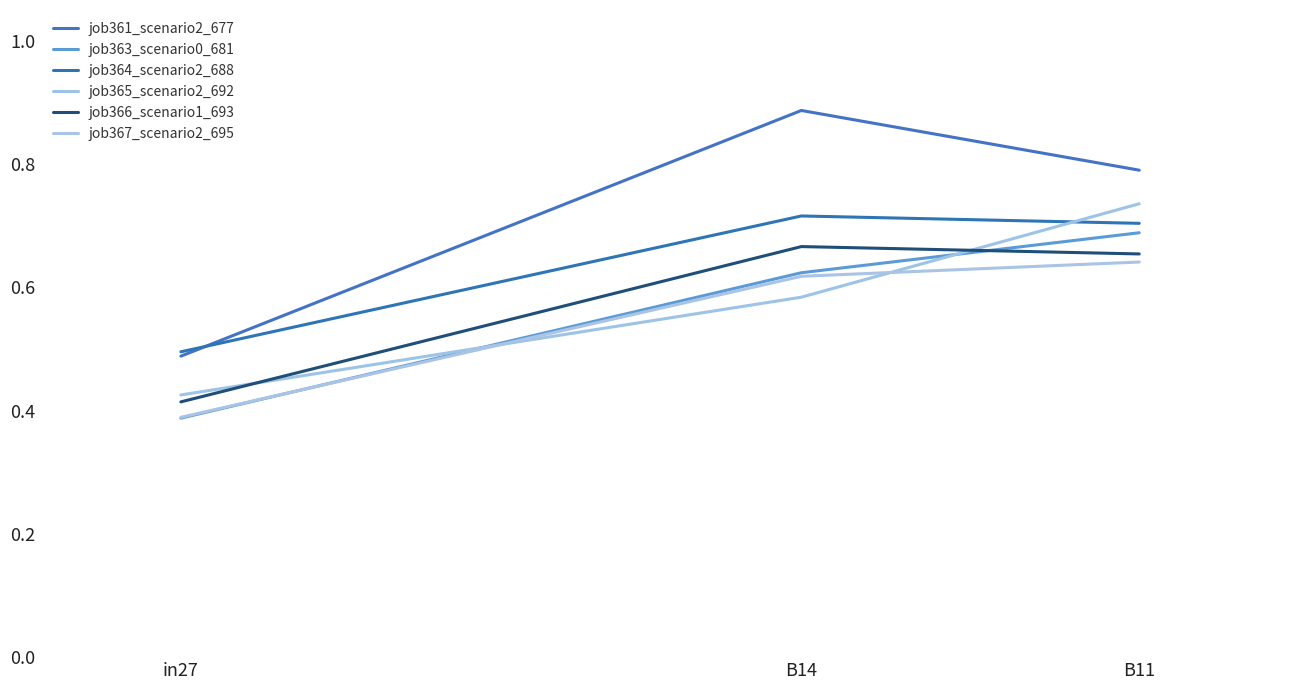

How many series are shown in this chart?

6